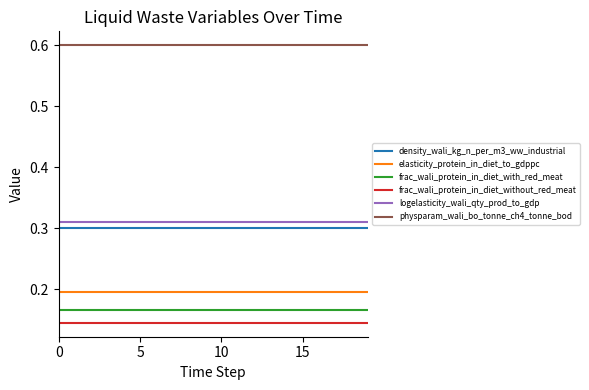

What is the maximum value shown in the chart?

0.6